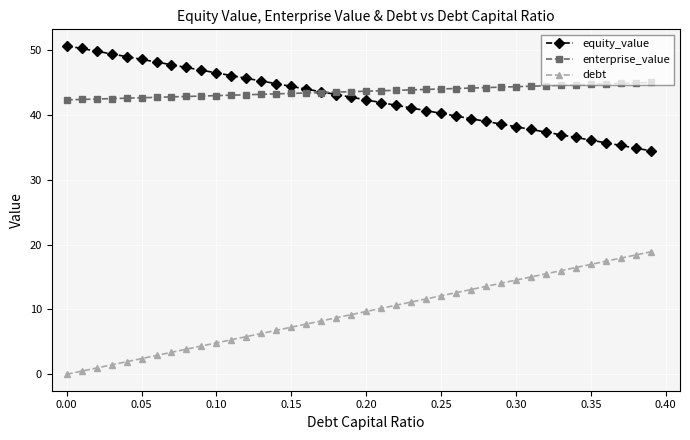

What are all the series names shown in the legend?

equity_value, enterprise_value, debt